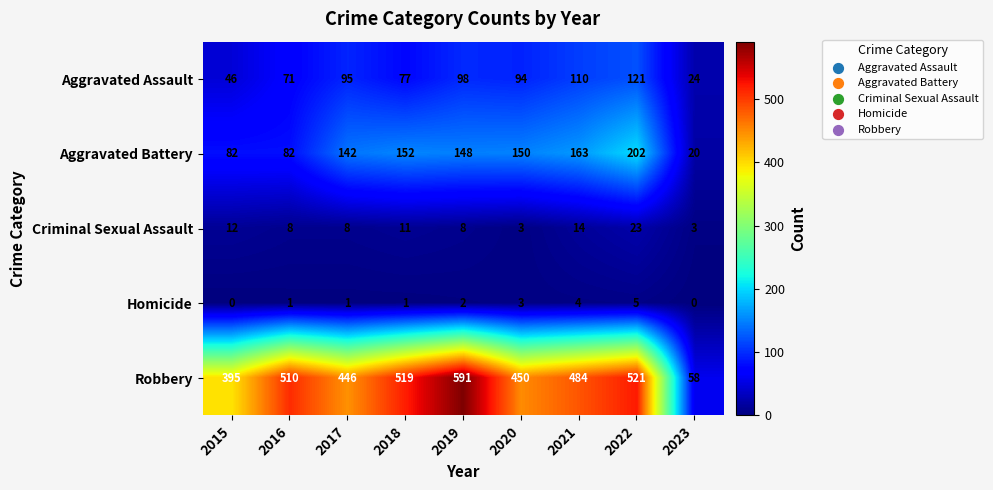

What is the difference between the highest and lowest values at 2019?

589